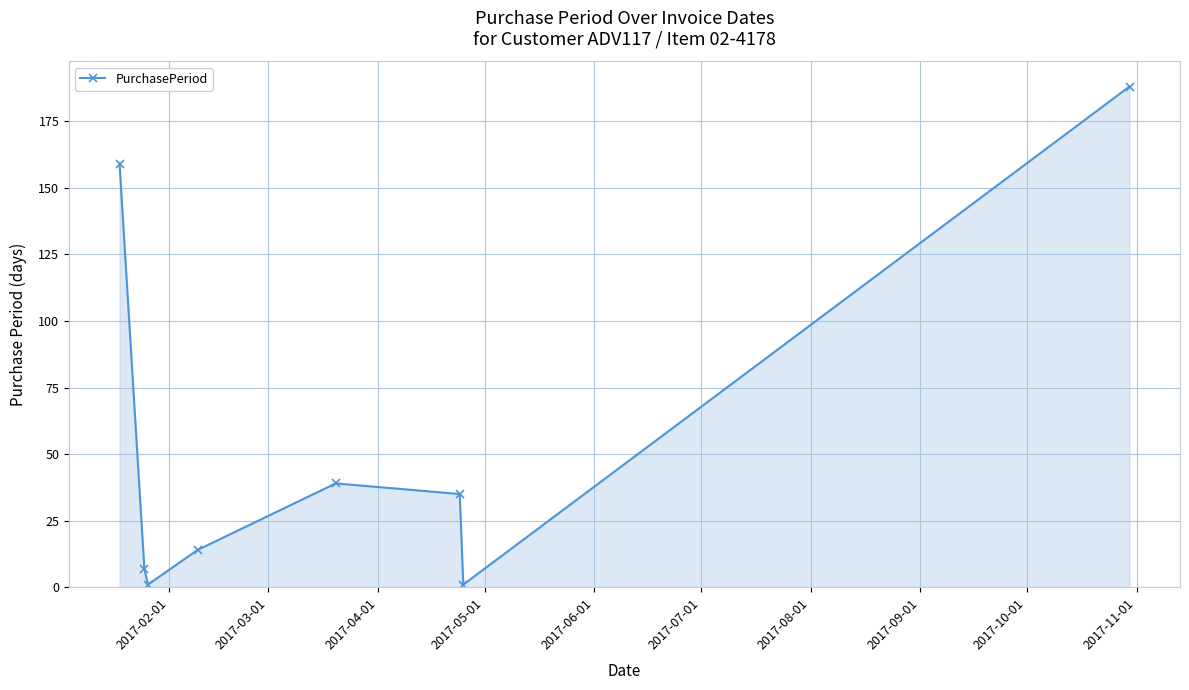

How many interior local valleys (lower than both neighbors) does the data have?

2